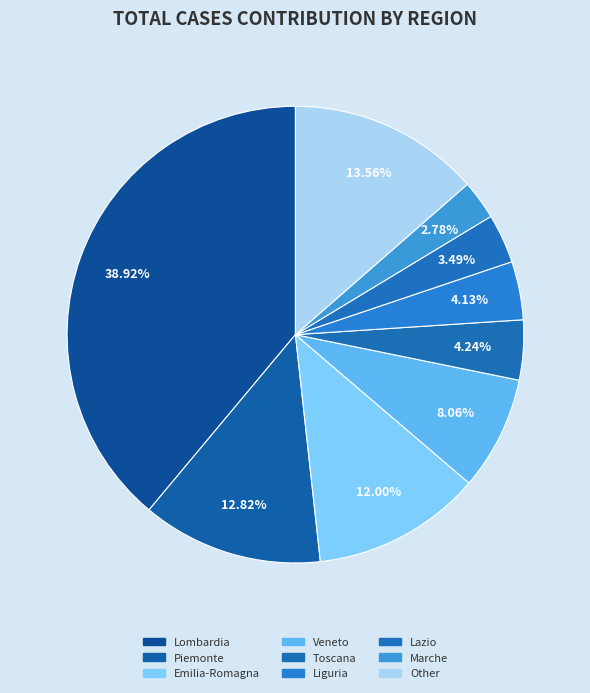

Which slice is the largest?

Lombardia